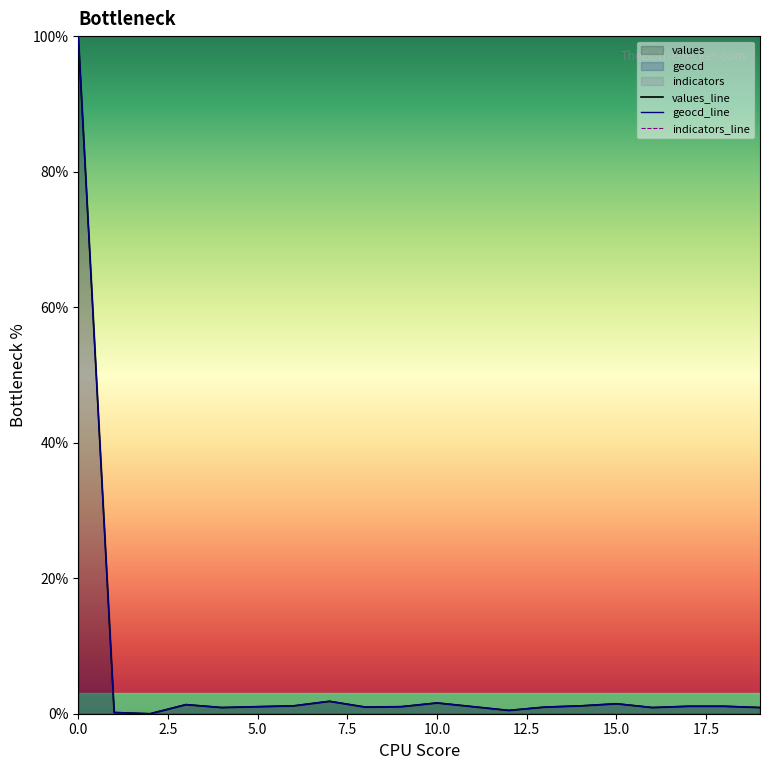

What are all the series names shown in the legend?

values_line, geocd_line, indicators_line